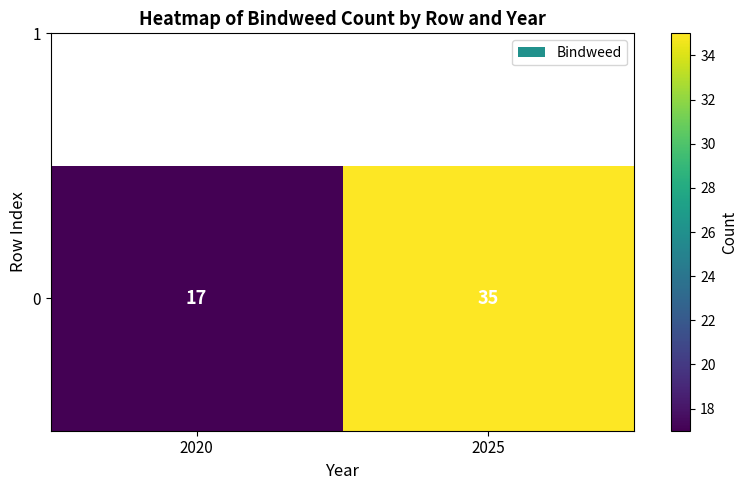

Rank the categories by value from lowest to highest.

2020, 2025